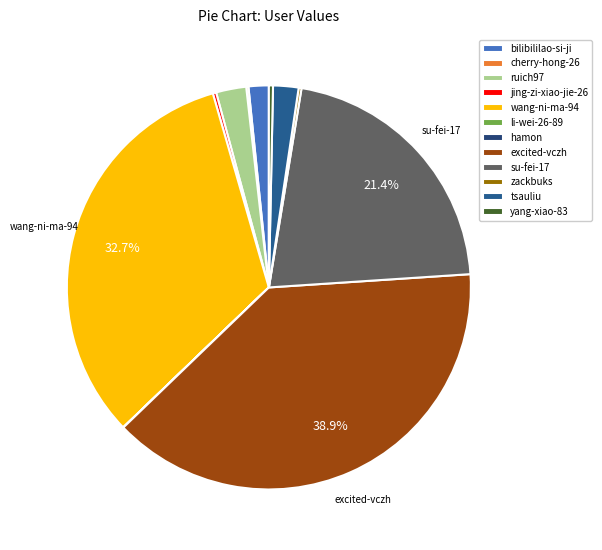

Which slice is the smallest?

hamon